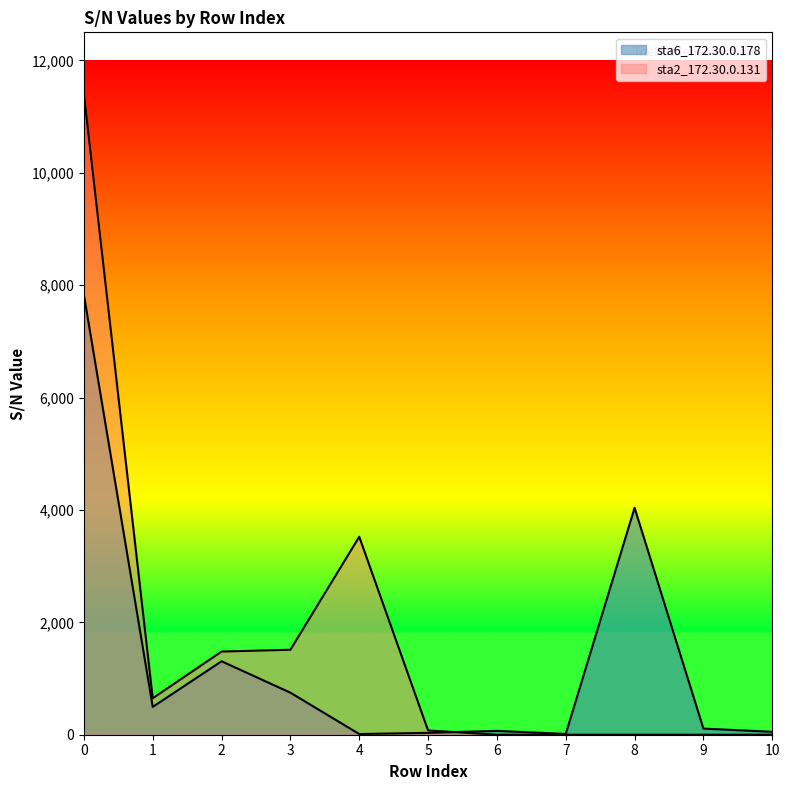

Reading left to right, list all the values displayed in this chart.

sta6_172.30.0.178: 7828	495	1307	748	12	33	68	14	4038	109	52
sta2_172.30.0.131: 11401	649	1480	1512	3523	76	0	0	0	0	0